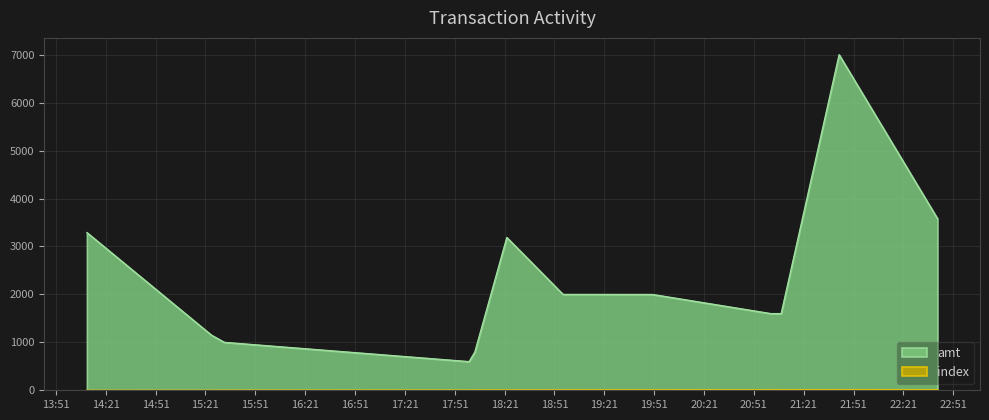

At which category does amt reach its first local peak?

2023-09-14 18:22:19